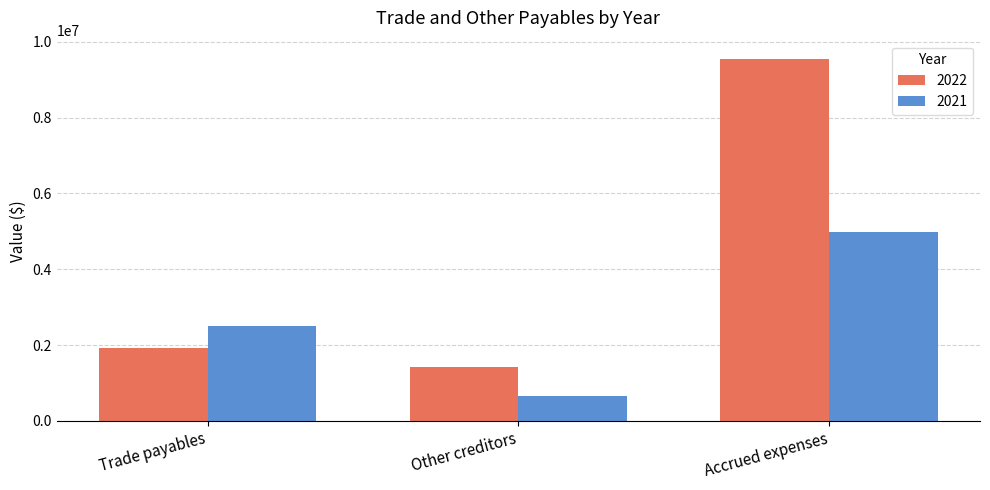

Between Trade payables and Other creditors, which series saw the biggest shift?

2021